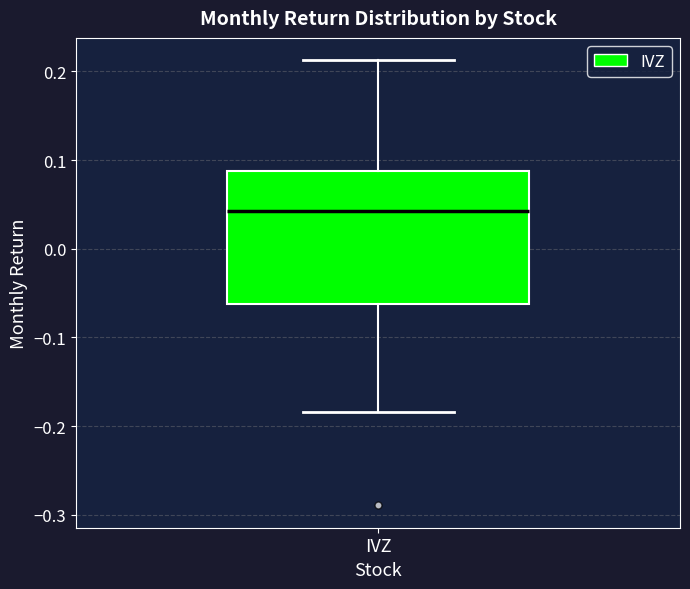

Read this box plot against the y-axis: the position of the median line, the range covered by the box, and the ends of both whiskers. The values are not printed on the chart, so give them approximately, as read against the axis.

median 0.04, box -0.06 to 0.09, whiskers -0.18 to 0.21